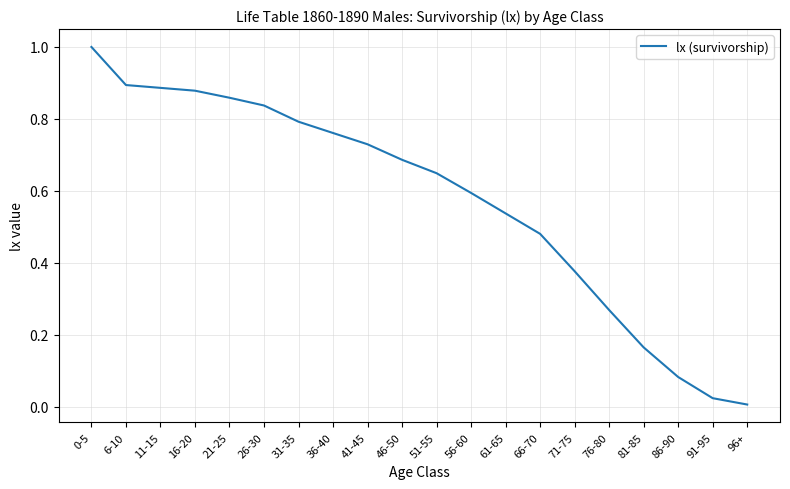

What is the maximum value shown in the chart?

1.0